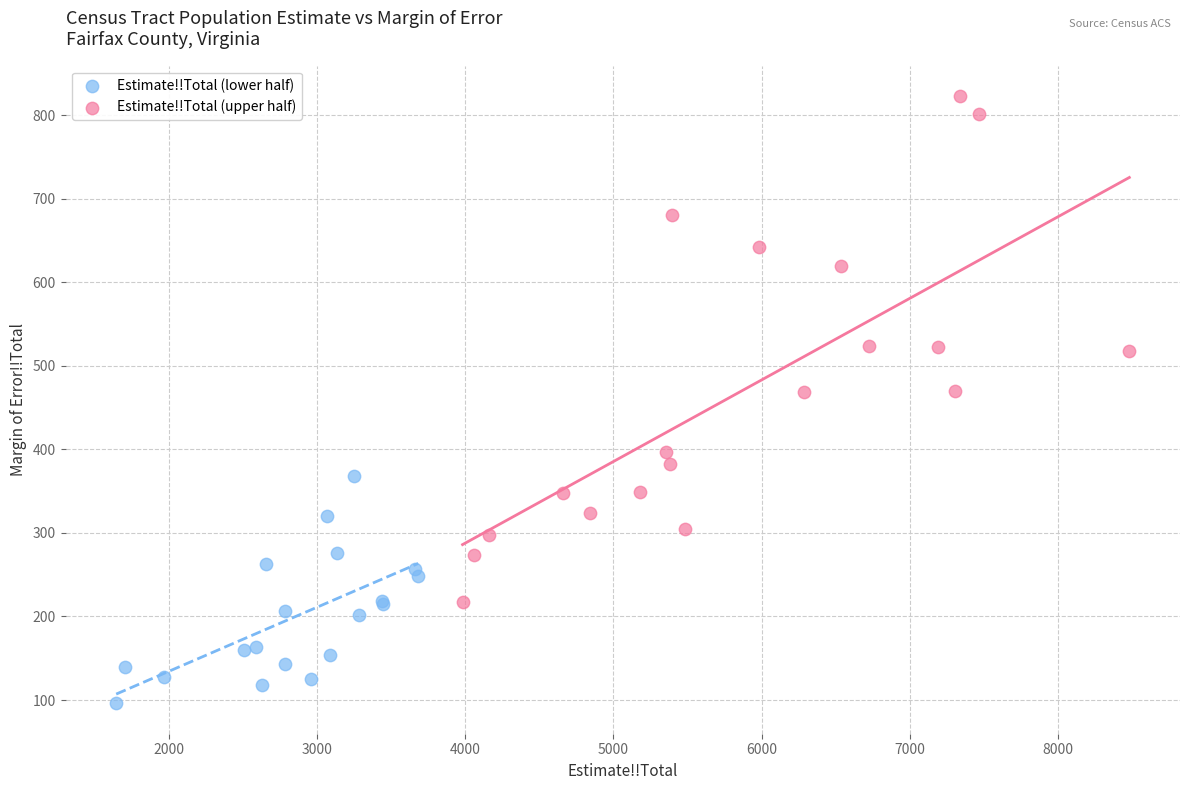

Which series reaches the maximum Y coordinate?

Estimate!!Total (upper half)